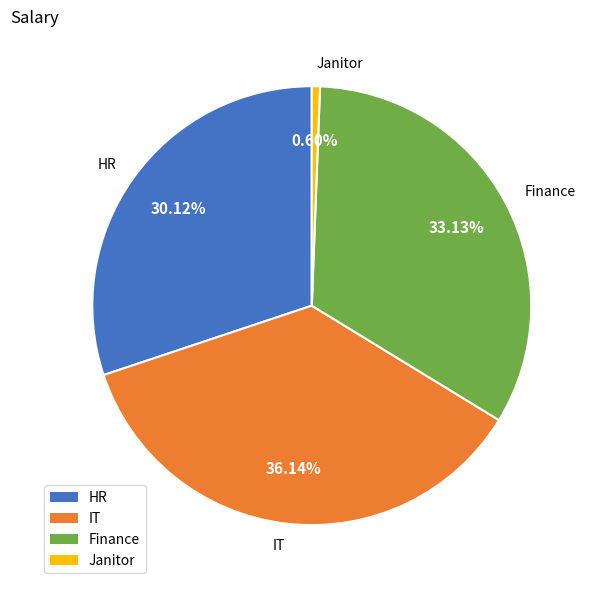

Does Janitor account for over 50% of the chart?

No